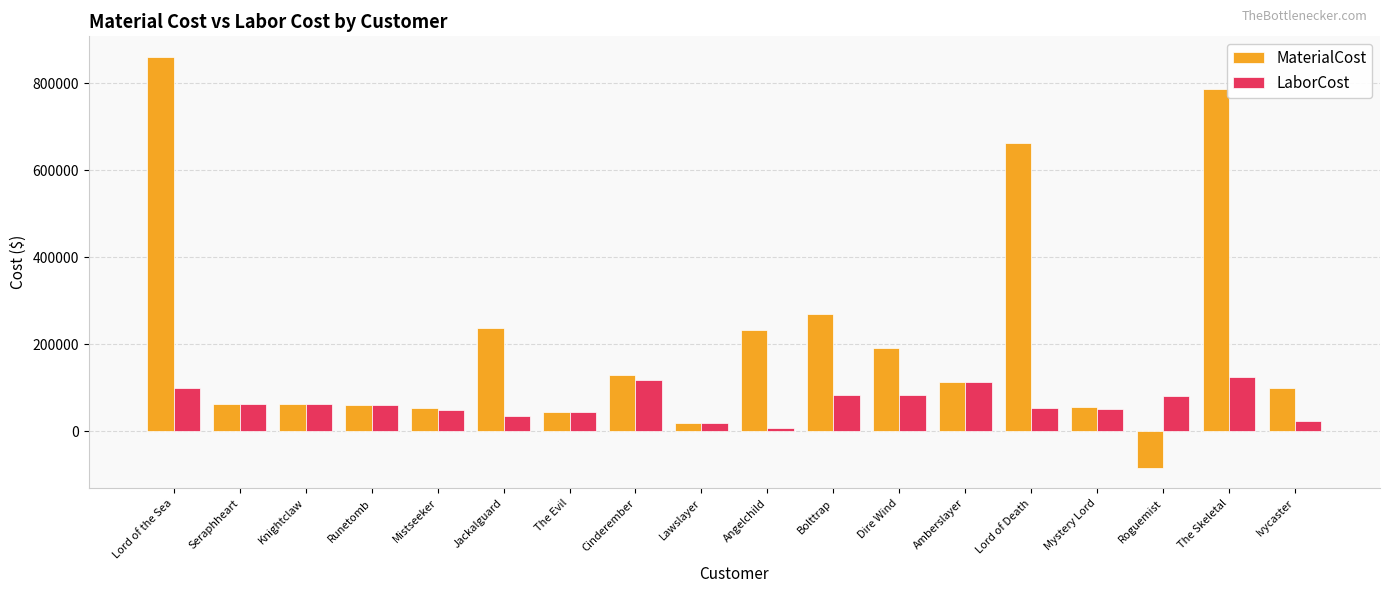

How many data points does each series have?

18